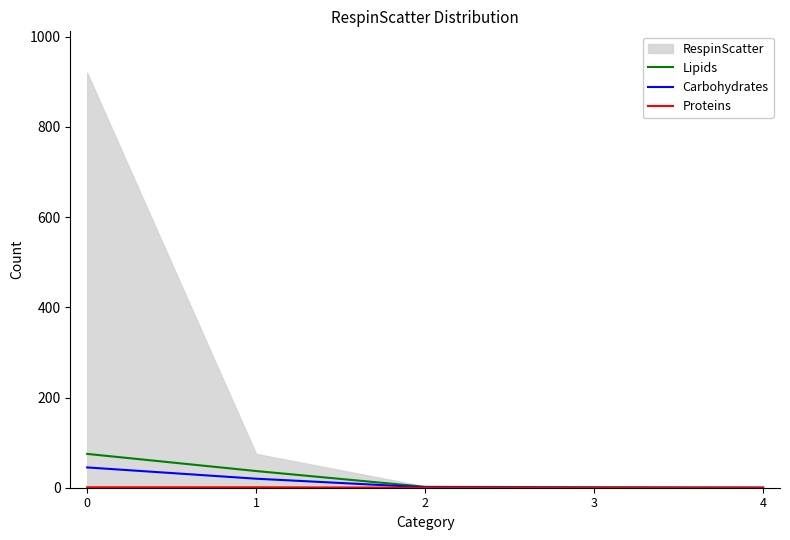

True or false: Lipids and Proteins intersect in this chart.

False